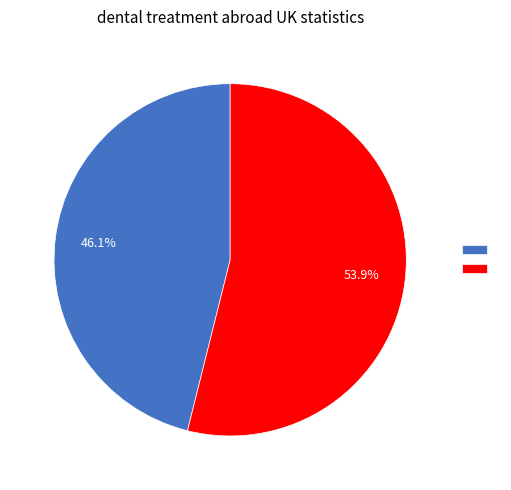

Is there a majority slice in this chart?

Yes